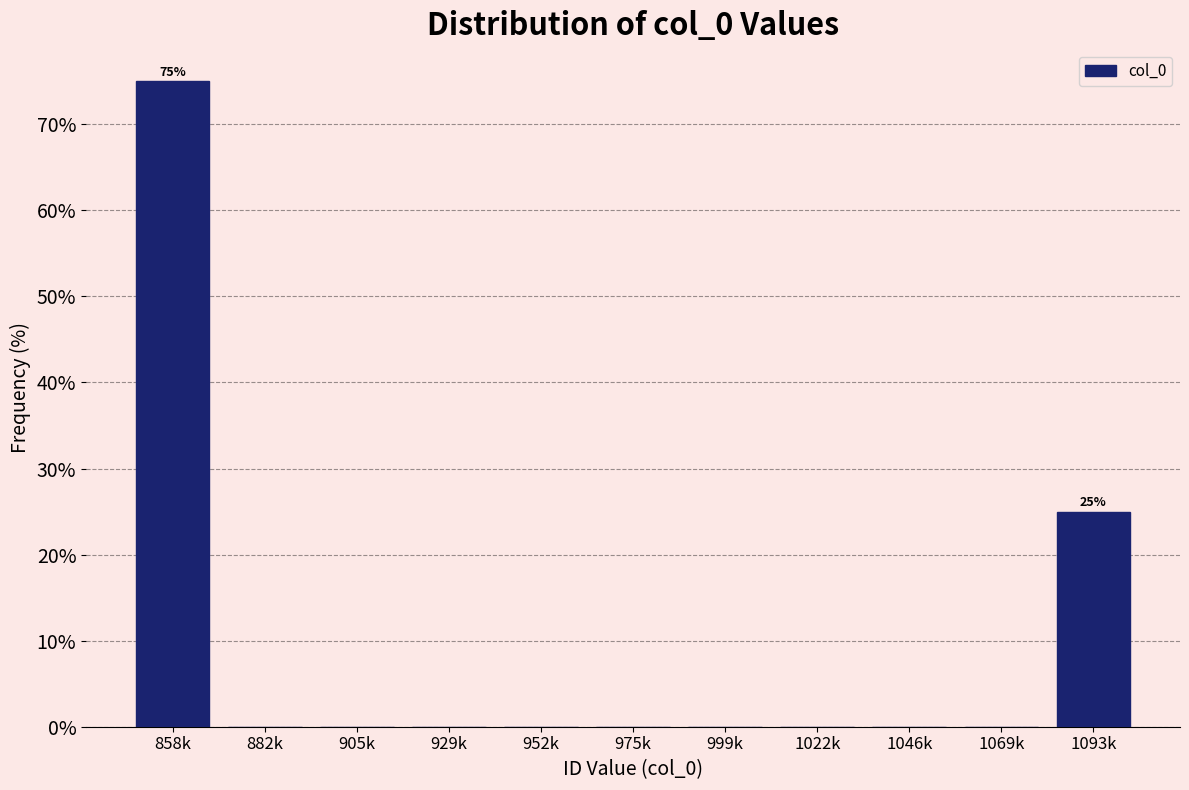

Reading right to left, list all the values displayed in this chart.

1093k=25	1069k=0	1046k=0	1022k=0	999k=0	975k=0	952k=0	929k=0	905k=0	882k=0	858k=75